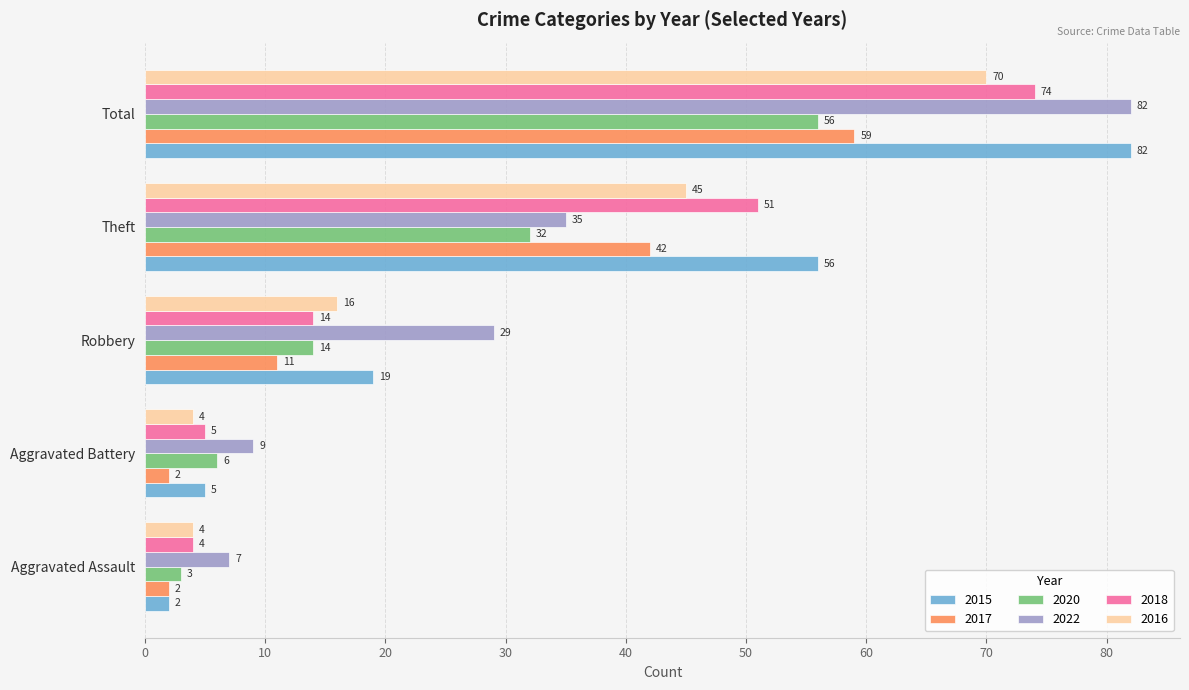

What are all the series names shown in the legend?

2015, 2017, 2020, 2022, 2018, 2016